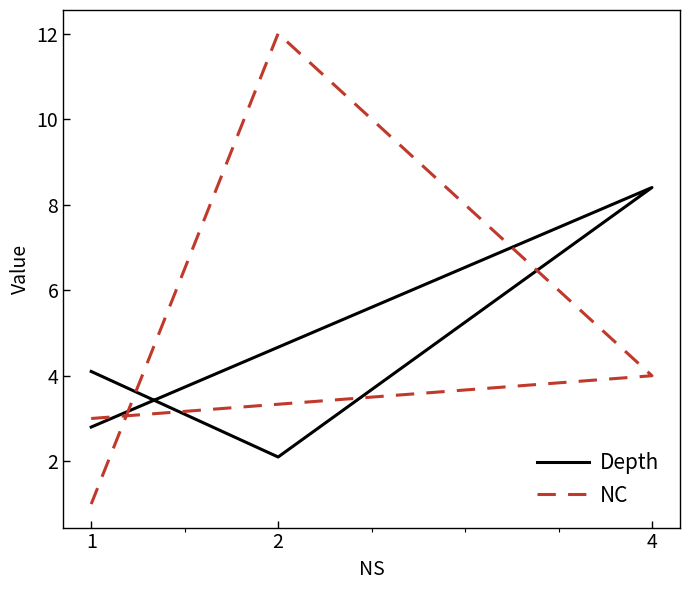

The Depth series shows 6.0 at 1. True or false?

False